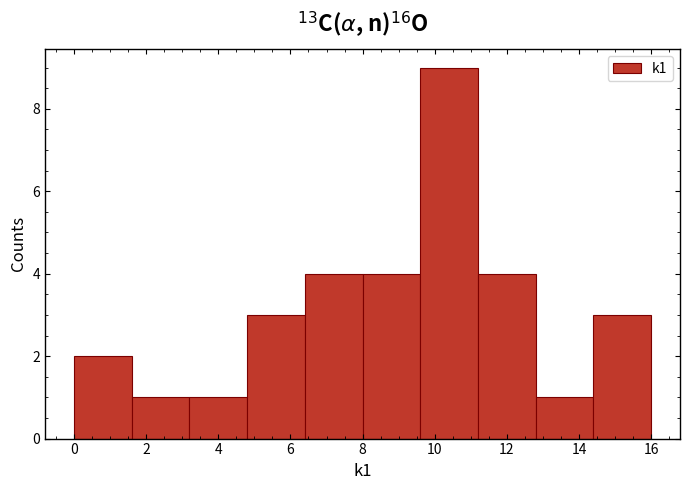

Reading left to right, transcribe this chart: for each bar, give the range it covers on the x-axis and its height. The values are not printed on the chart, so give them approximately, as read against the axis.

0.0 to 1.6: 2
1.6 to 3.2: 1
3.2 to 4.8: 1
4.8 to 6.4: 3
6.4 to 8.0: 4
8.0 to 9.6: 4
9.6 to 11.2: 9
11.2 to 12.8: 4
12.8 to 14.4: 1
14.4 to 16.0: 3